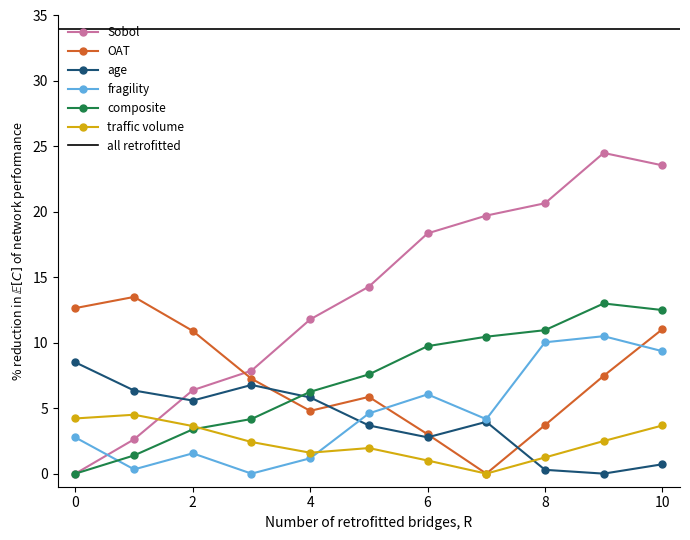

How many interior local valleys does the OAT series have?

2